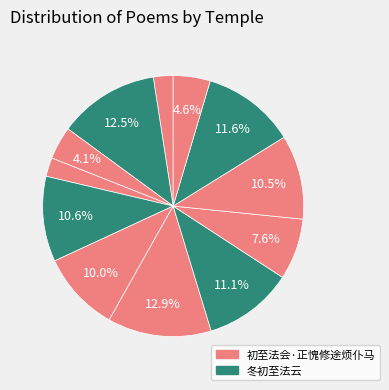

To the nearest percent, what is the difference between the largest and smallest slice percentages?

11%